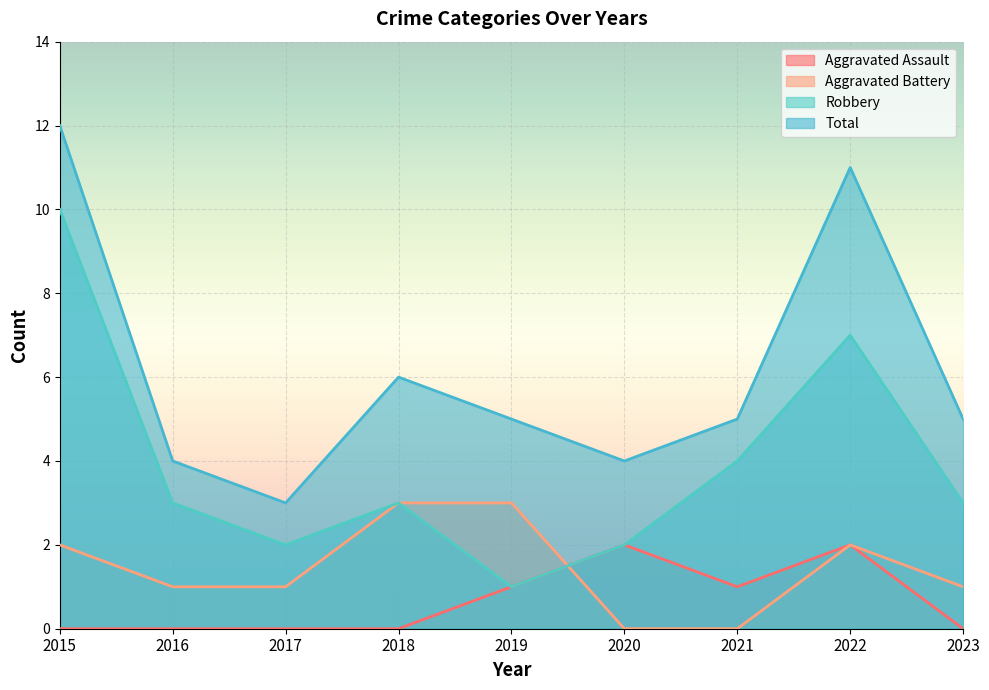

True or false: Total has more than 0 points higher than both neighbors.

True